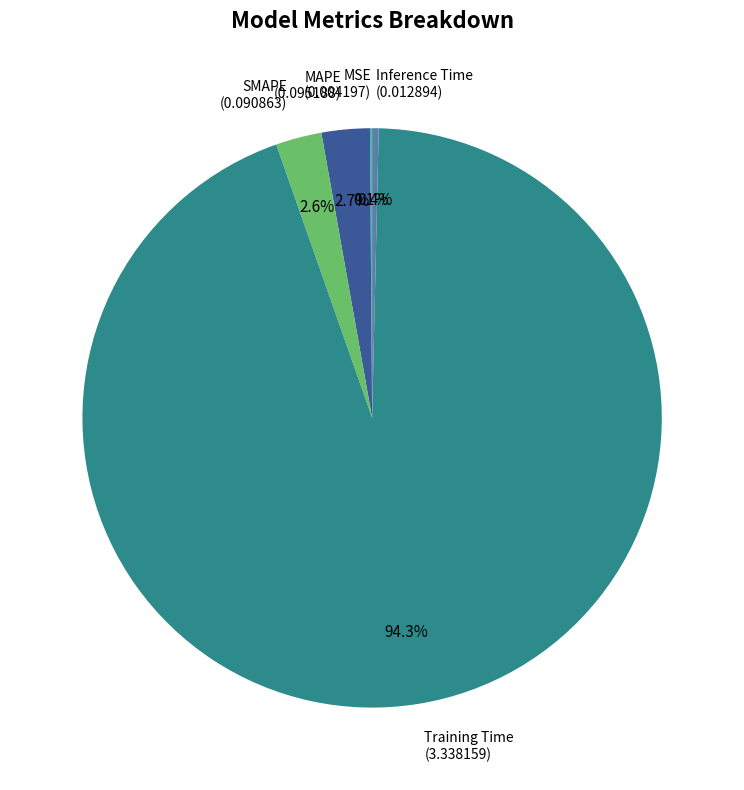

Is it true that Inference Time is 0% of the pie?

True